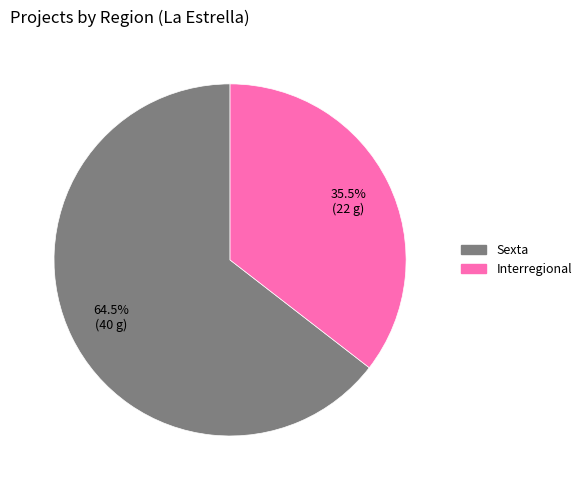

To the nearest percent, what is the difference between the Sexta and Interregional slice percentages?

29%